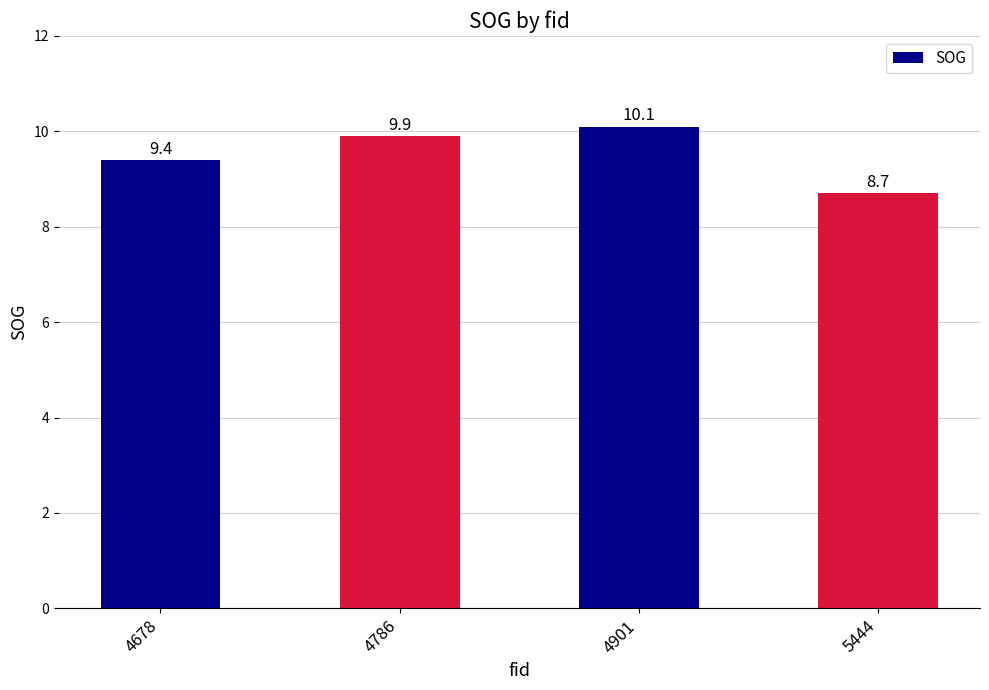

What is the smallest value displayed?

8.7